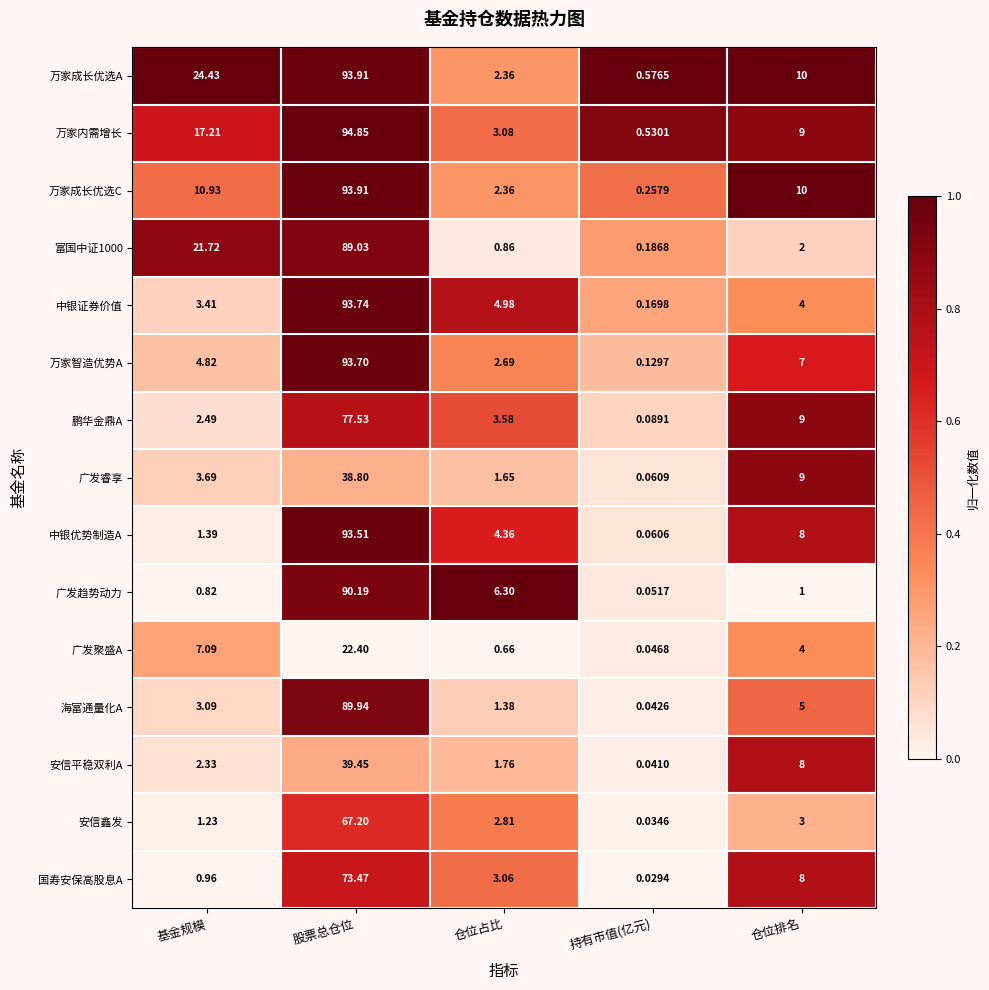

Between 持有市值(亿元) and 仓位排名, which series saw the biggest shift?

万家成长优选C